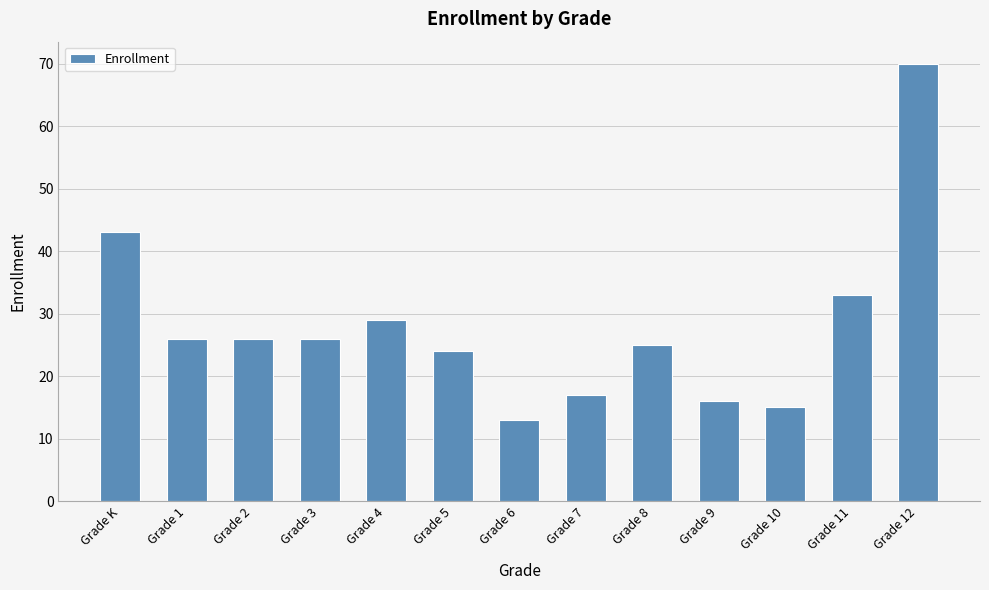

Reading right to left, what are all the values shown in this chart?

Grade 12=70	Grade 11=33	Grade 10=15	Grade 9=16	Grade 8=25	Grade 7=17	Grade 6=13	Grade 5=24	Grade 4=29	Grade 3=26	Grade 2=26	Grade 1=26	Grade K=43